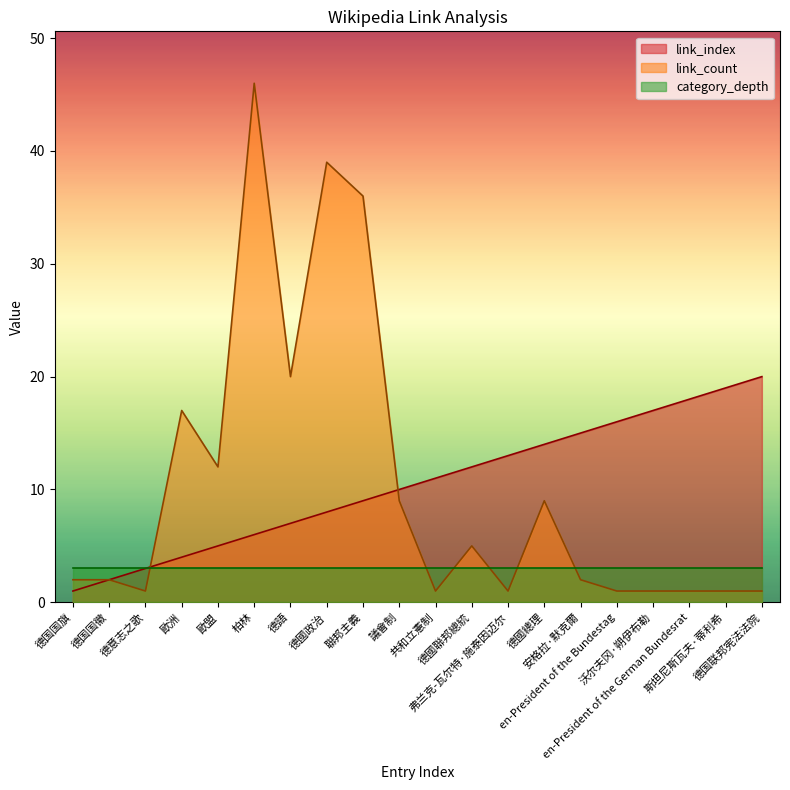

After their last crossing, which series has the higher values: category_depth or link_count?

category_depth